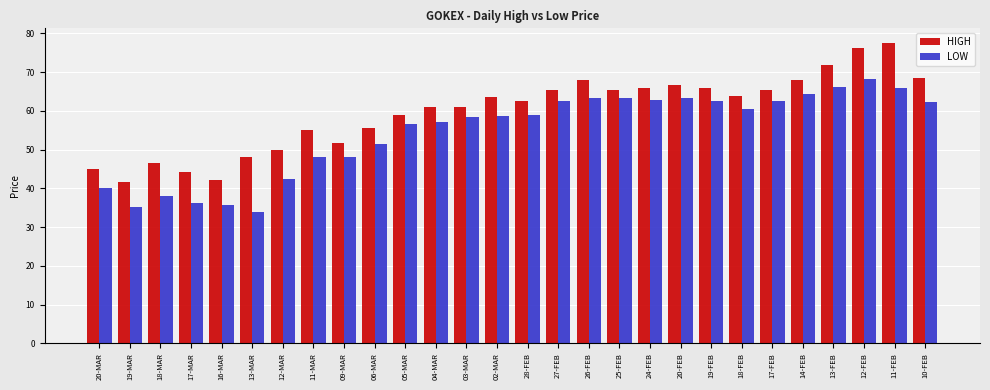

Which series has the largest total across all categories?

HIGH